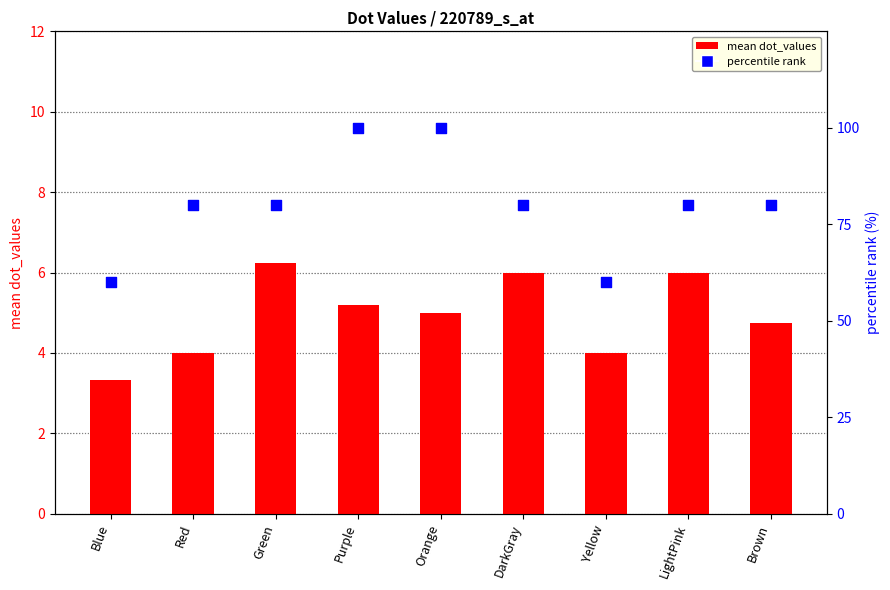

What are all the series names shown in the legend?

mean dot_values, percentile rank